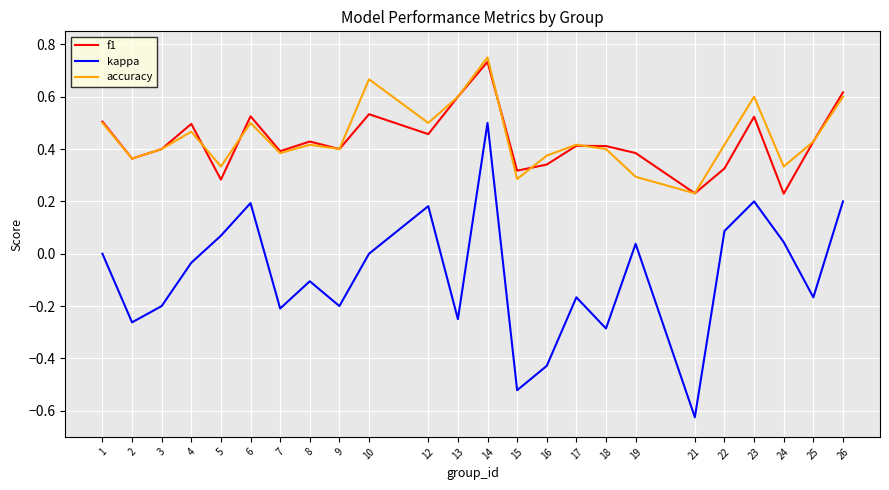

Which series changed the most between 6 and 14?

kappa